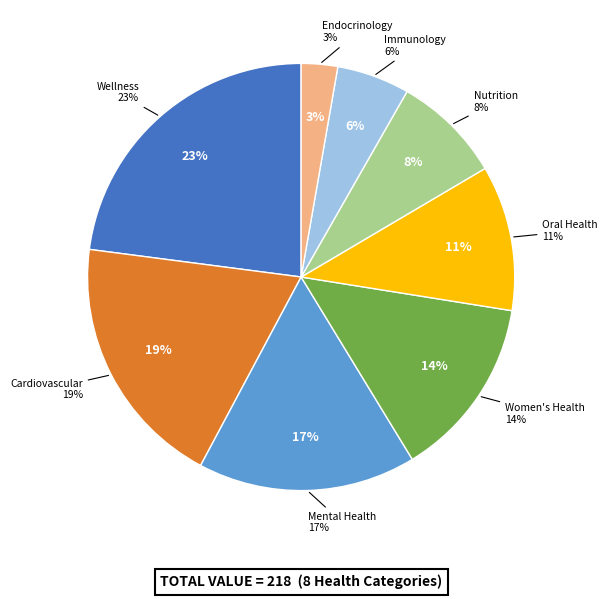

Which slice is the smallest?

Endocrinology